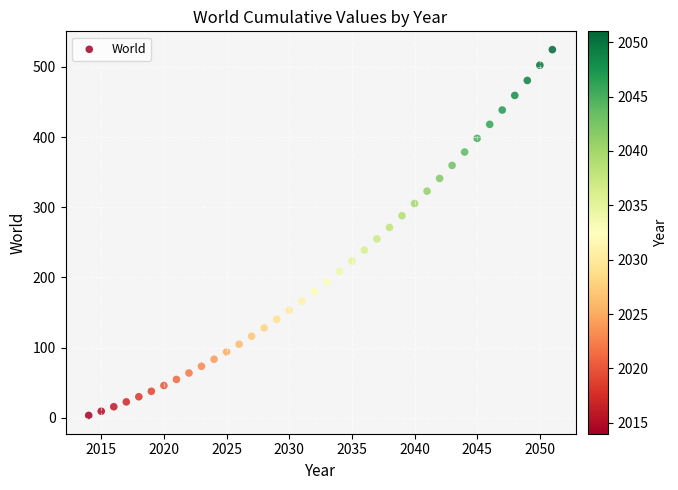

What is the range of Y values (max minus min)?

521.5